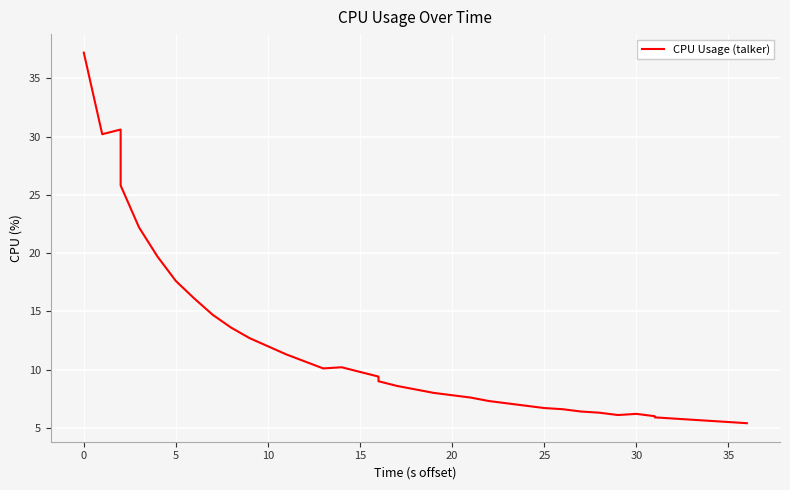

What is the average value?

11.6